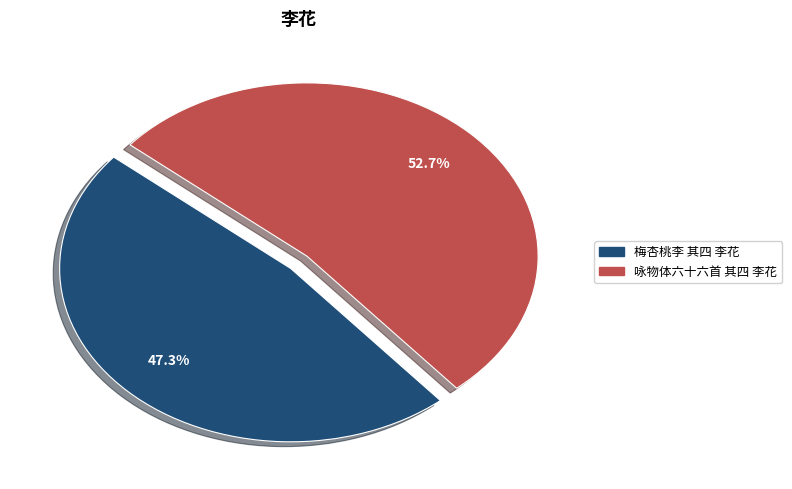

What percentage is the 咏物体六十六首 其四 李花 slice, to the nearest percent?

53%